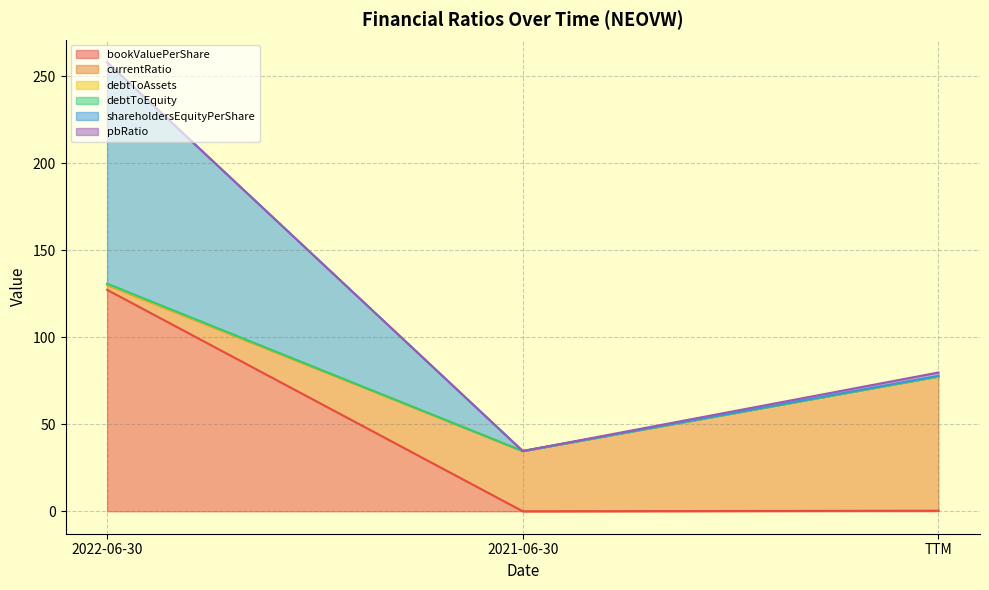

Is it true that shareholdersEquityPerShare equals 258.2 at 2022-06-30?

True